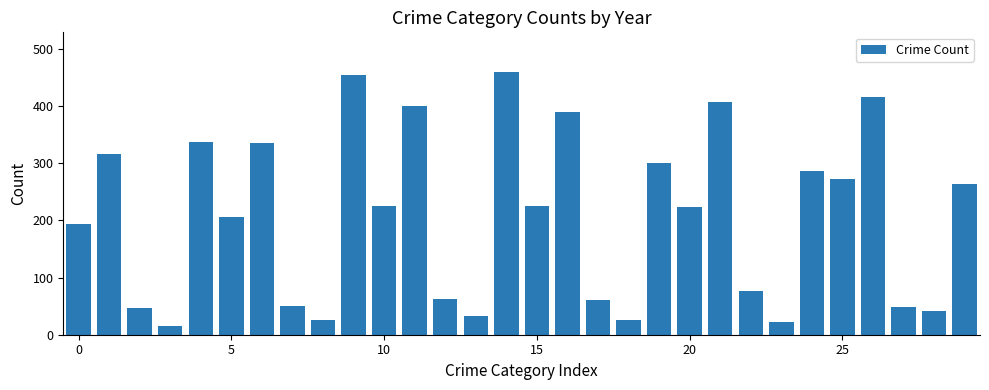

What is the greatest value displayed?

460